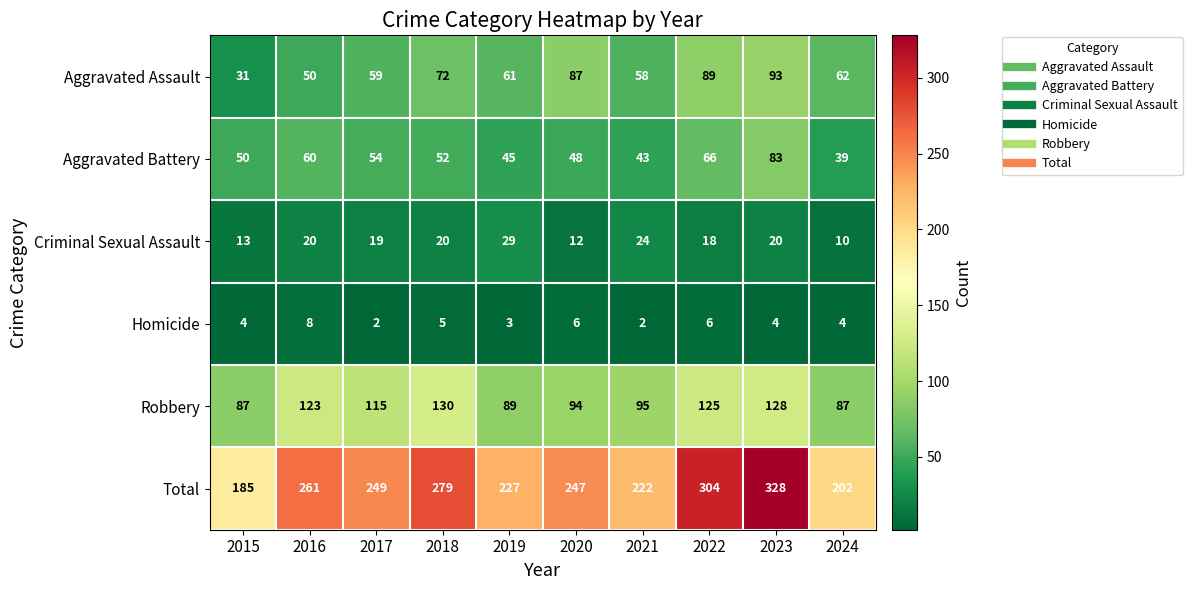

Rank the series at 2018 from highest to lowest value.

Total, Robbery, Aggravated Assault, Aggravated Battery, Criminal Sexual Assault, Homicide